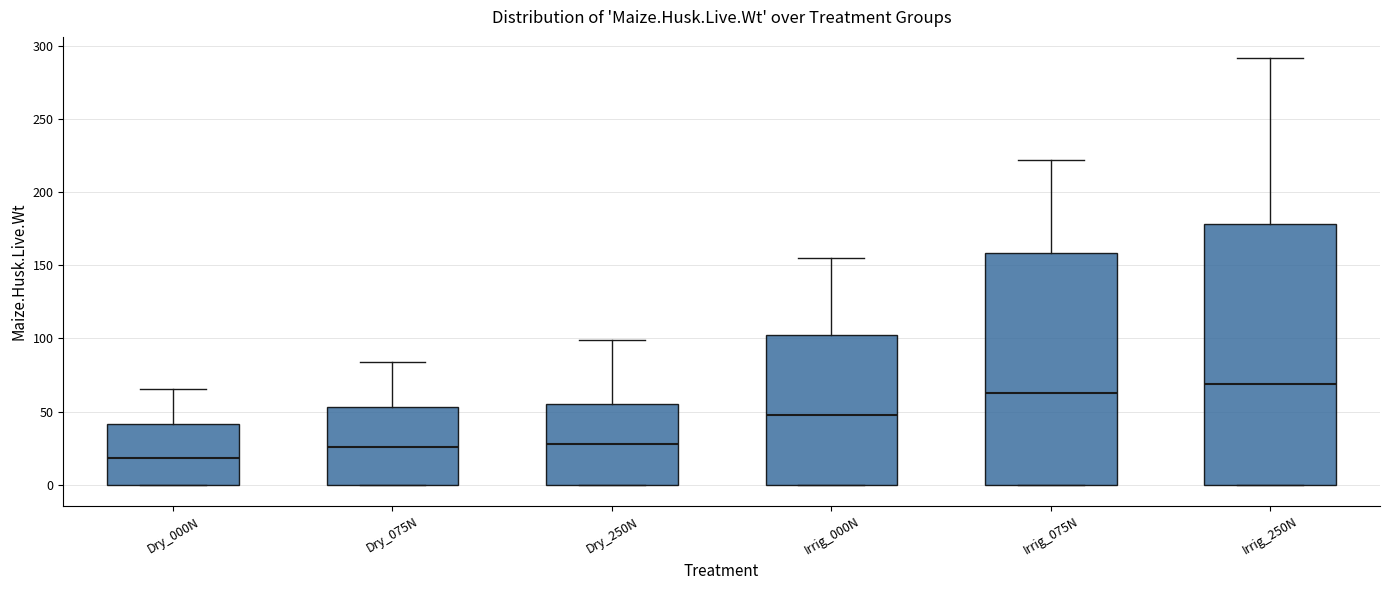

Reading left to right, transcribe this box plot: for each box, give where its median line is, the range the box spans, and where its two whiskers end, as read against the y-axis. The values are not printed on the chart, so give them approximately, as read against the axis.

Dry_000N: median 20, box 0 to 40, whiskers 0 to 65
Dry_075N: median 25, box 0 to 55, whiskers 0 to 85
Dry_250N: median 30, box 0 to 55, whiskers 0 to 100
Irrig_000N: median 45, box 0 to 100, whiskers 0 to 155
Irrig_075N: median 65, box 0 to 160, whiskers 0 to 220
Irrig_250N: median 70, box 0 to 180, whiskers 0 to 290